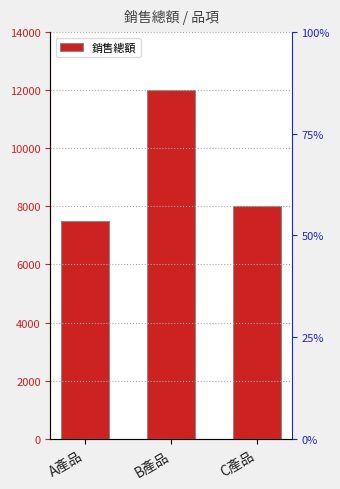

Reading right to left, extract all data points from this chart.

C產品=8000	B產品=12000	A產品=7500